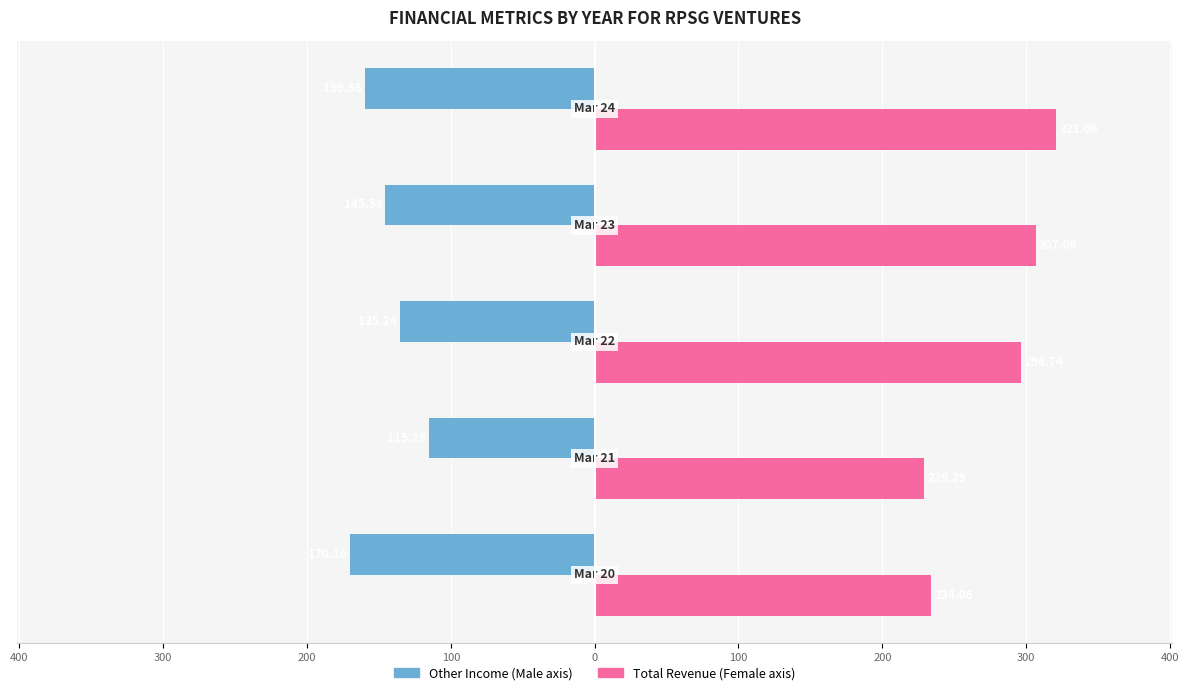

What is the value of the Female bar at the 4th from the left?

307.1